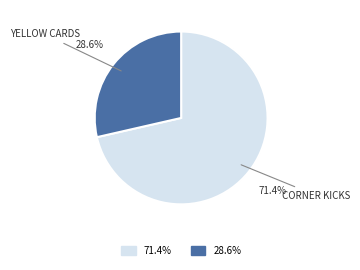

Is there any slice that represents more than half of the pie?

Yes